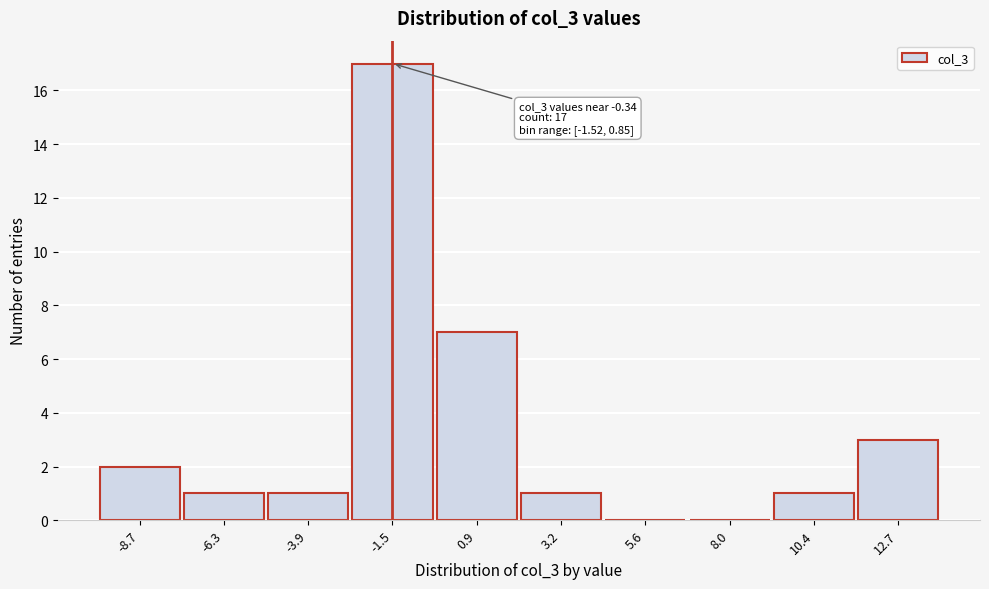

Reading left to right, list all the values displayed in this chart.

-8.7=2	-6.3=1	-3.9=1	-1.5=17	0.9=7	3.2=1	5.6=0	8.0=0	10.4=1	12.7=3